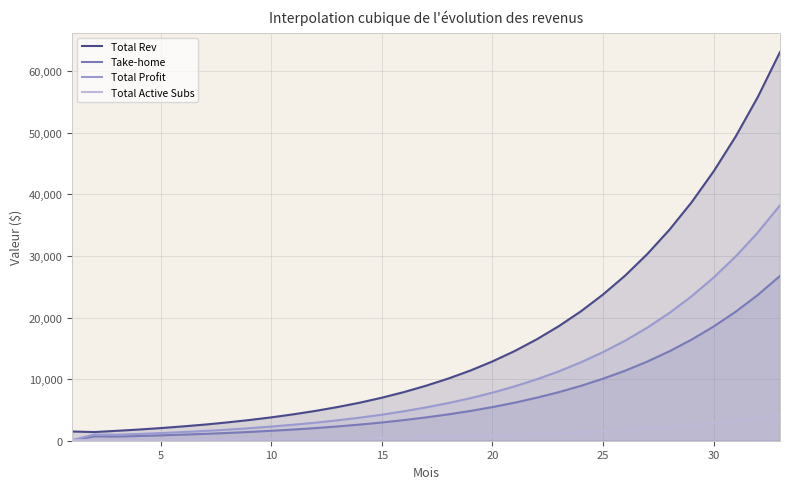

Rank the series by their maximum value, from highest to lowest.

Total Rev, Total Profit, Take-home, Total Active Subs